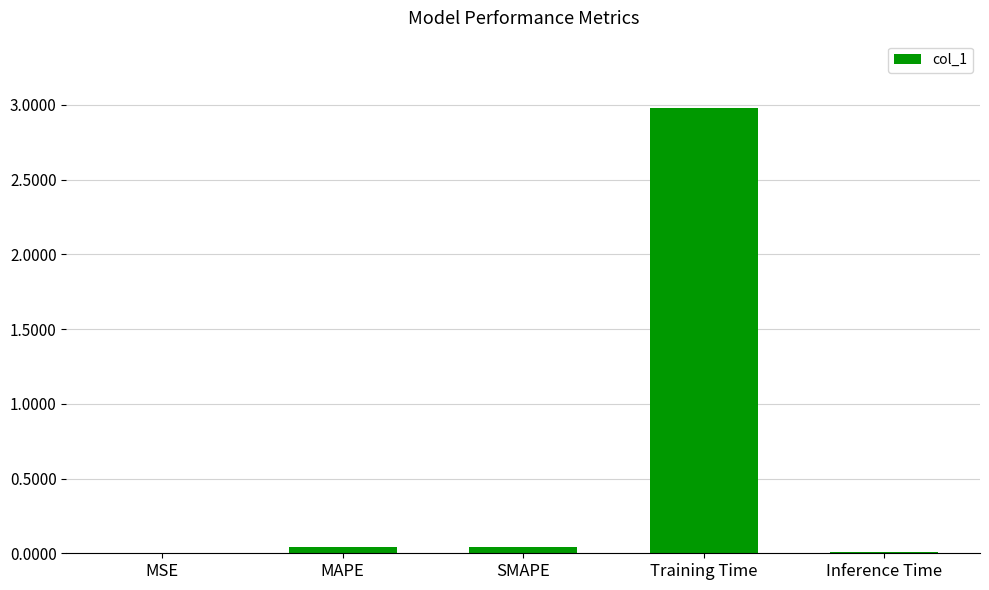

Between Inference Time and Training Time, which is larger?

Training Time